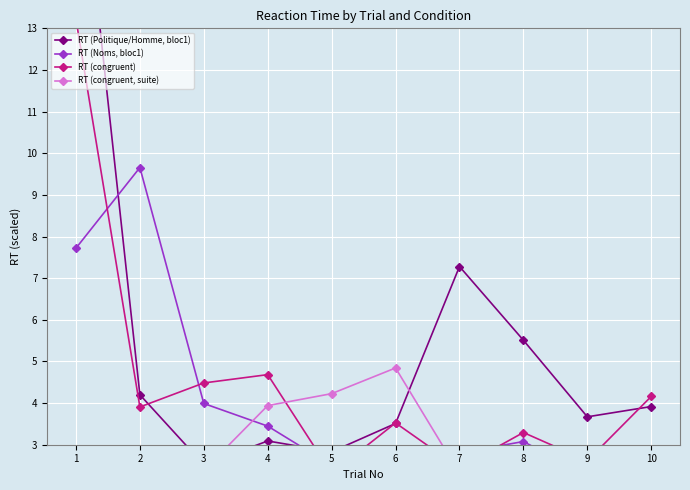

The value of RT (congruent, suite) at 4 is 3.9. True or false?

True